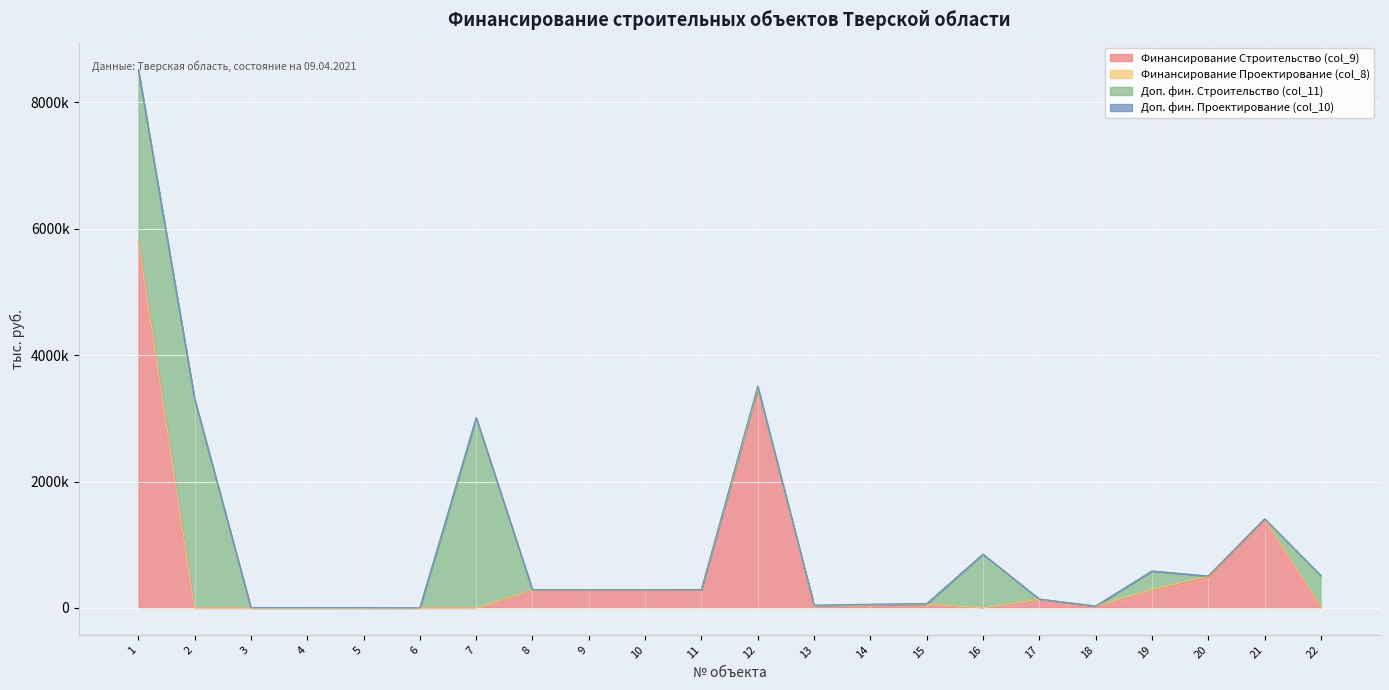

Where is the first local minimum for Доп. фин. Проектирование (col_10)?

6